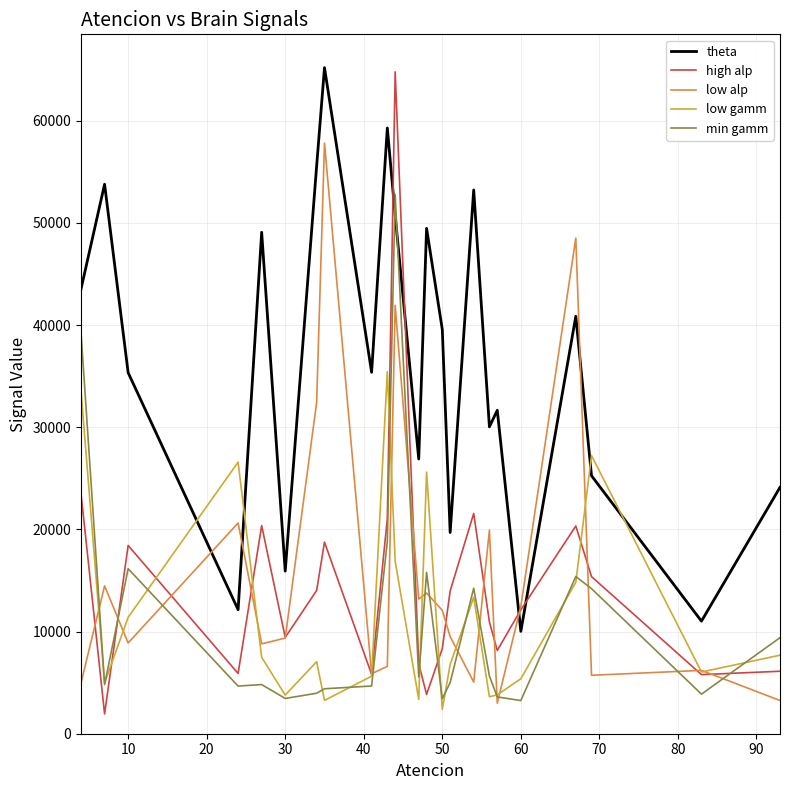

Which series has the largest total across all categories?

theta